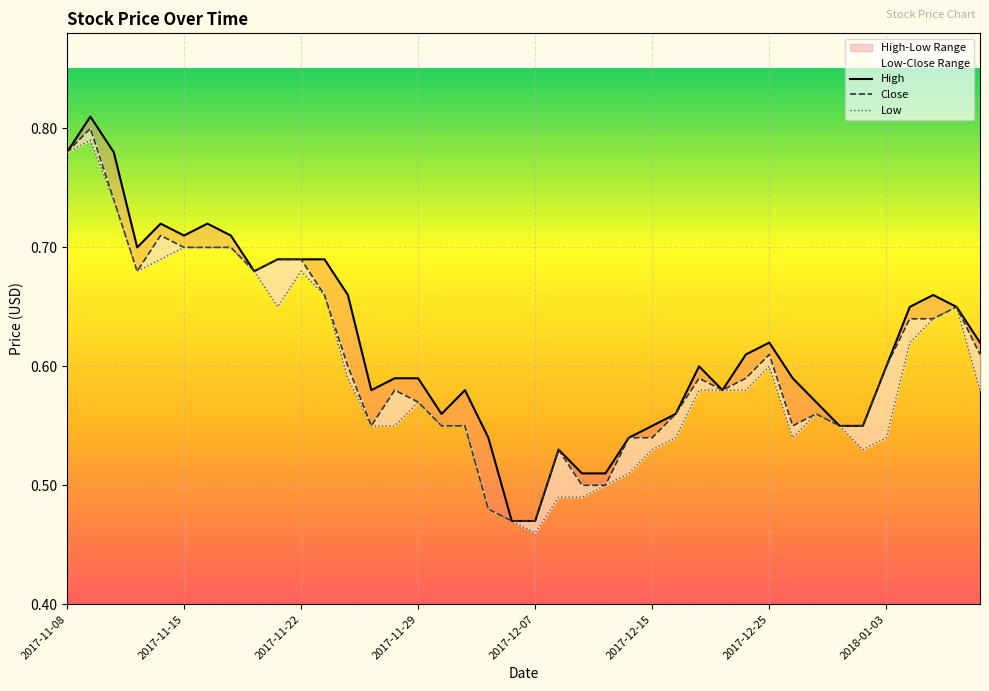

What is the label of the 22nd point from the left?

2017-12-08